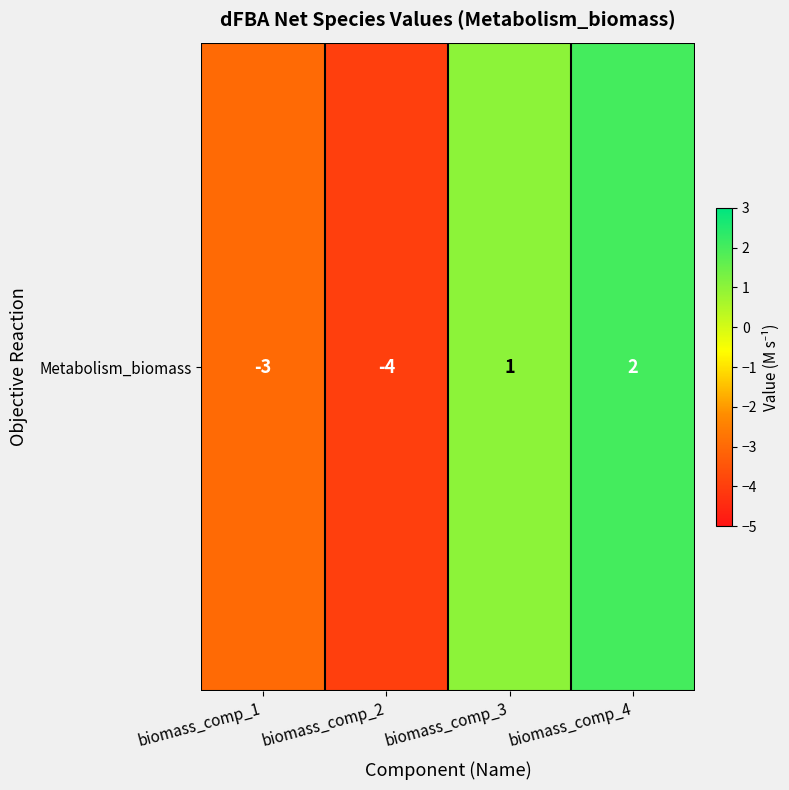

True or false: the data shows -4 at biomass_comp_2.

True